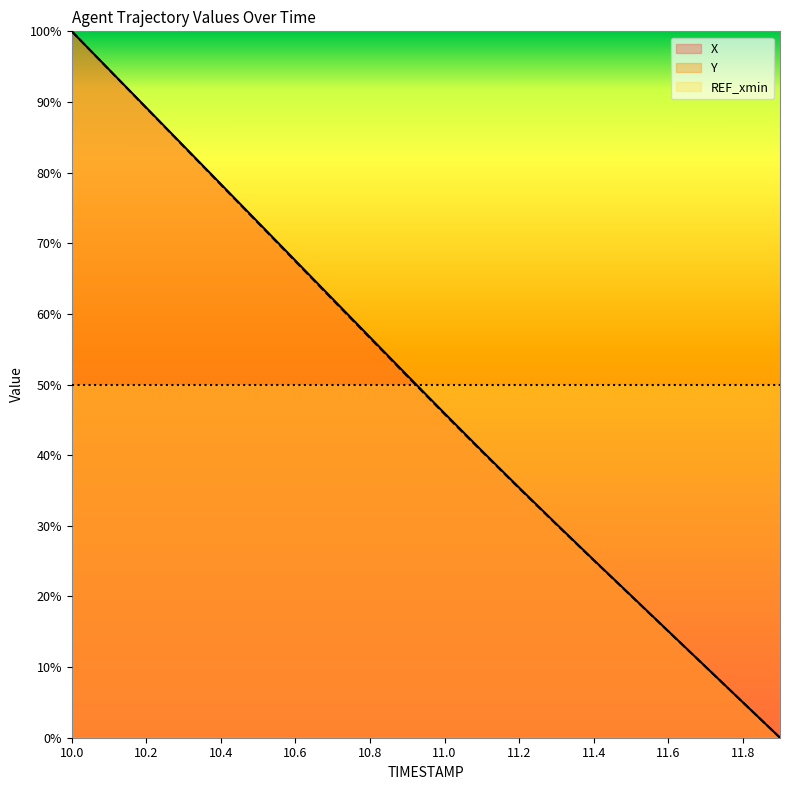

At which category is the sum across all series the highest?

10.0